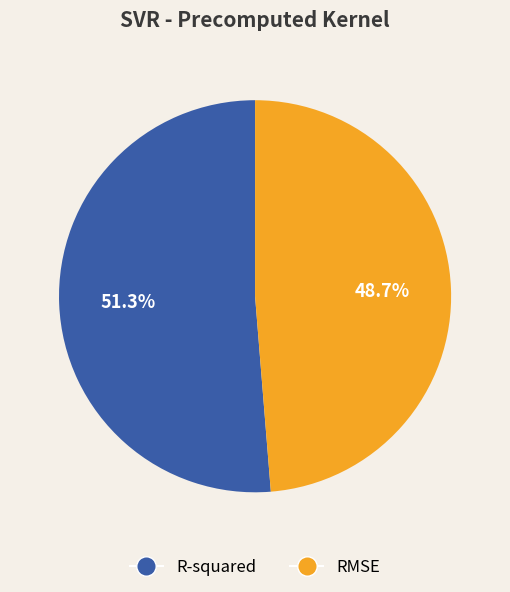

True or false: R-squared accounts for 51% of the total.

True